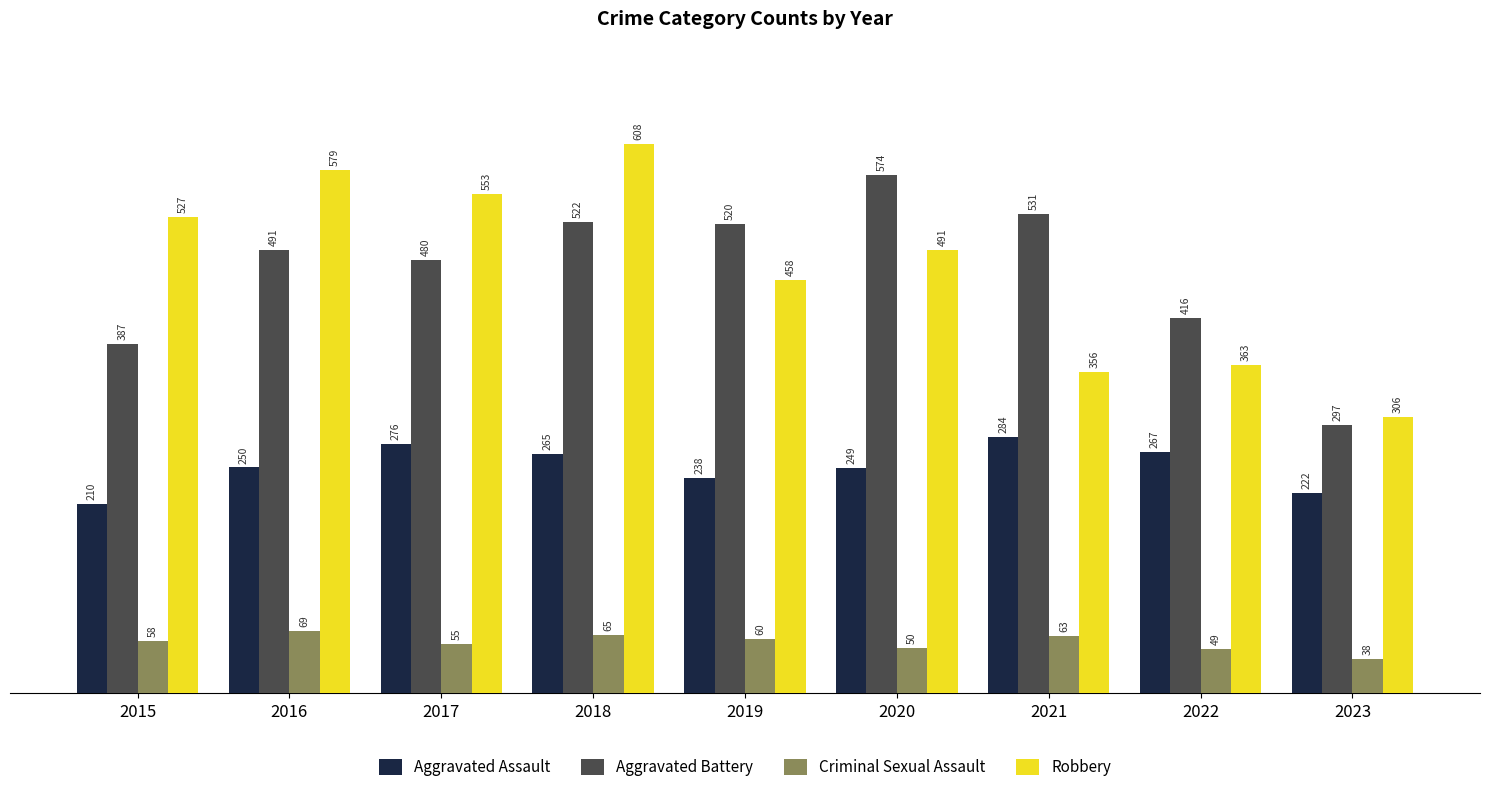

At which label does Aggravated Assault reach its minimum?

2015